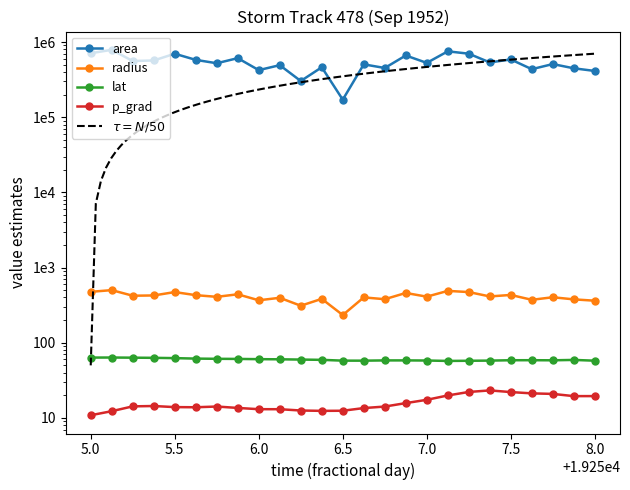

Is the value of area at 5.0 greater than the value of lat at 8.0?

Yes